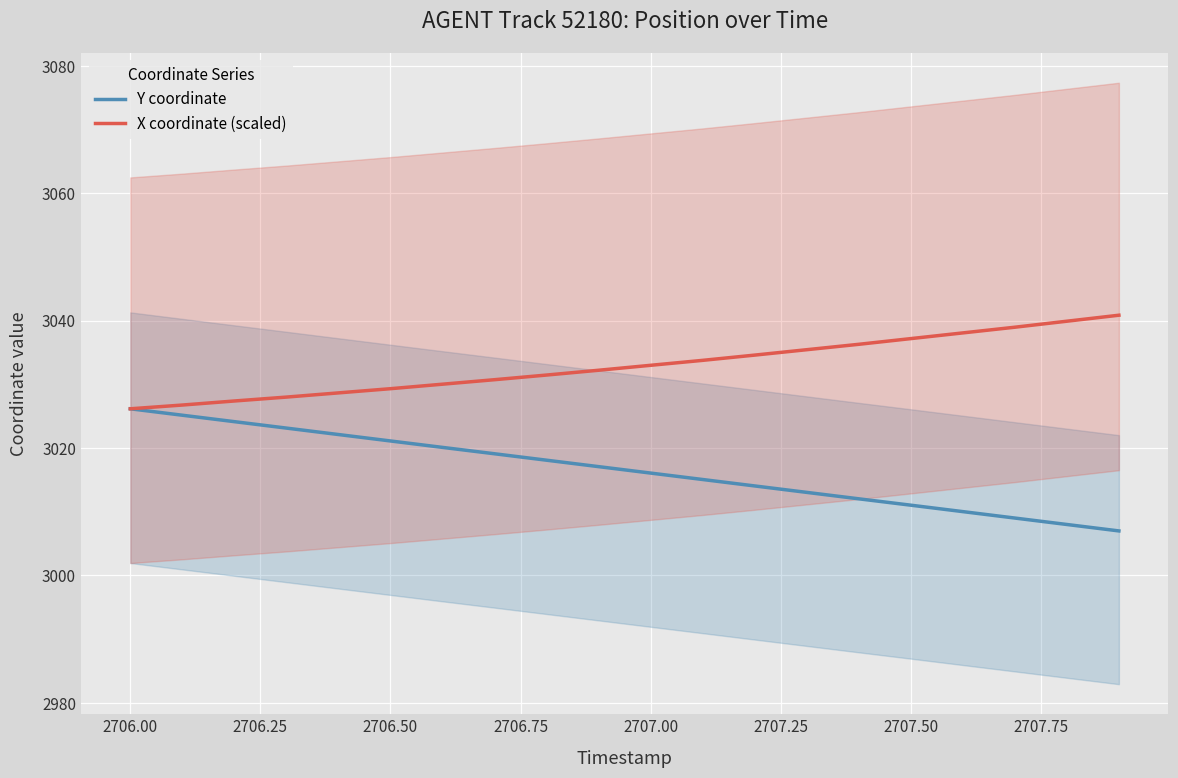

Reading left to right, extract all data points from this chart.

Y coordinate: 3026.2	3025.2	3024.1	3023.1	3022.1	3021.1	3020.1	3019.1	3018.1	3017.1	3016.1	3015.1	3014.1	3013.0	3012.0	3011.0	3010.0	3009.0	3008.0	3007.0
X coordinate (scaled): 3026.2	3026.7	3027.4	3028.0	3028.7	3029.3	3030.0	3030.7	3031.5	3032.2	3033.0	3033.8	3034.6	3035.4	3036.3	3037.2	3038.1	3039.0	3039.9	3040.8